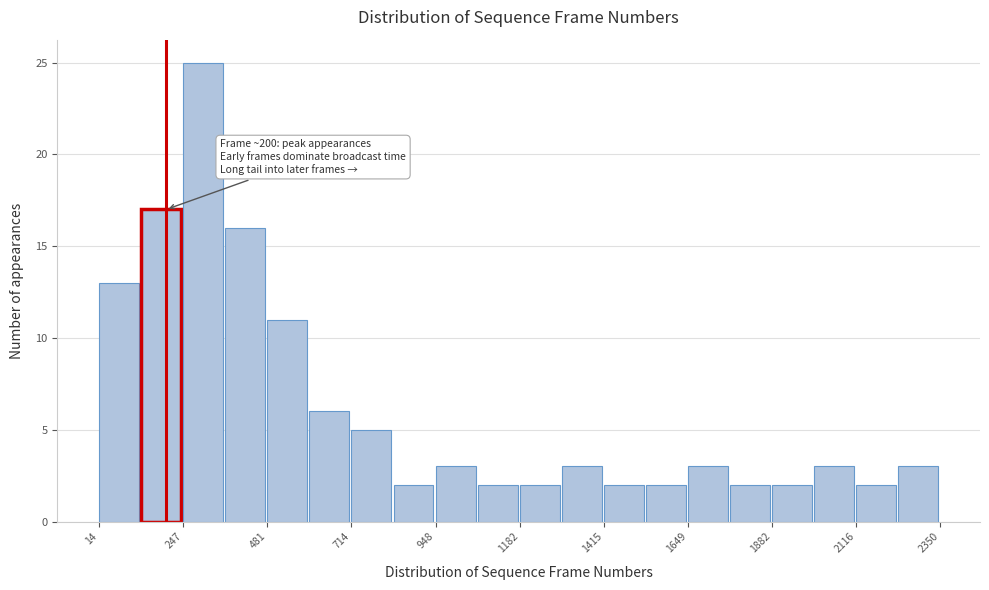

Read against the x-axis, roughly where is the centre of the tallest bar?

300